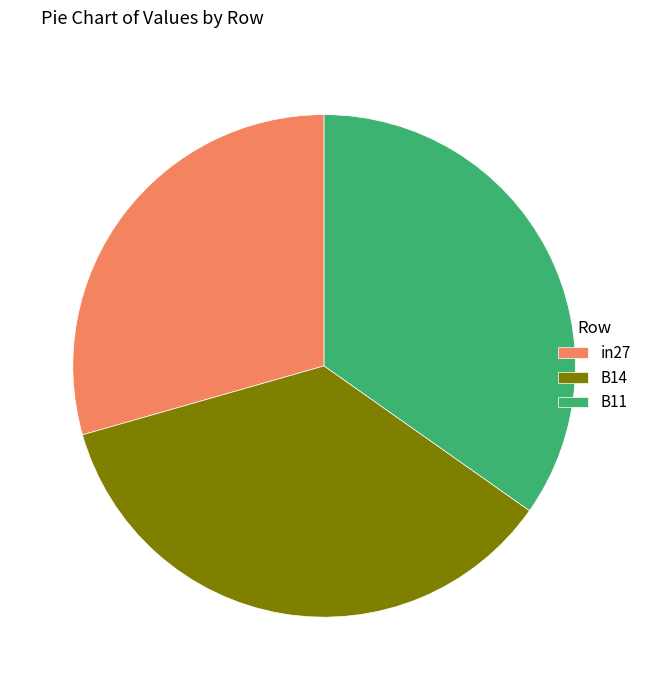

Does any single category account for the majority?

No